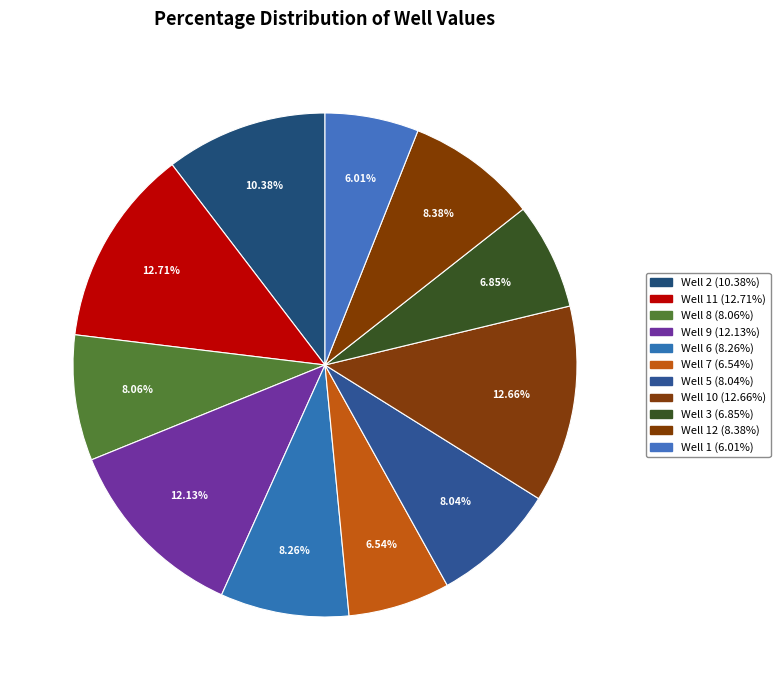

How many slices are in this pie chart?

11